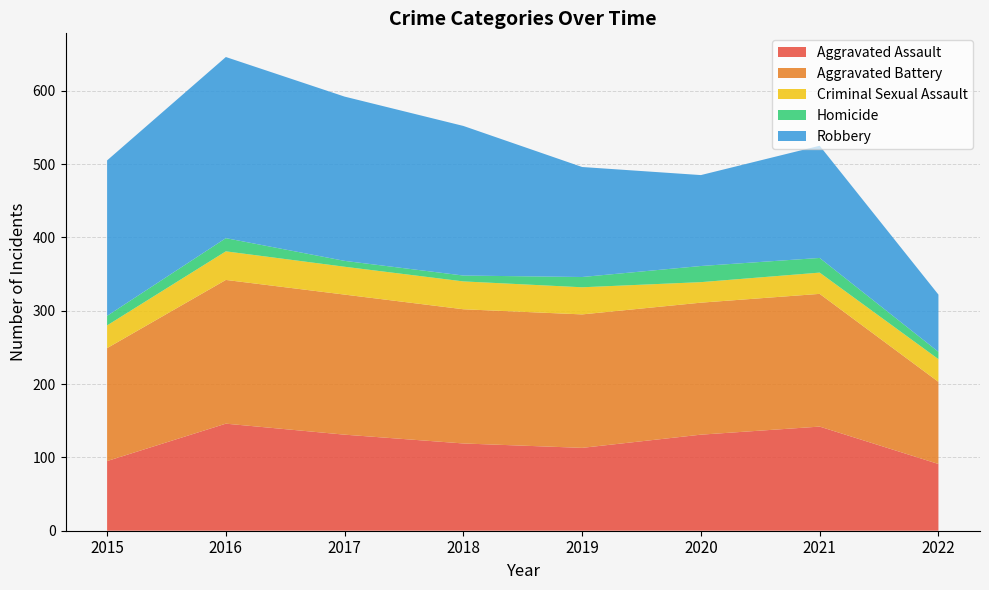

Reading left to right, extract all data points from this chart.

Aggravated Assault: 2015=95	2016=146	2017=131	2018=119	2019=113	2020=131	2021=142	2022=91
Aggravated Battery: 2015=154	2016=196	2017=191	2018=183	2019=182	2020=180	2021=181	2022=112
Criminal Sexual Assault: 2015=31	2016=39	2017=38	2018=38	2019=37	2020=28	2021=29	2022=31
Homicide: 2015=13	2016=18	2017=8	2018=8	2019=14	2020=22	2021=20	2022=10
Robbery: 2015=212	2016=247	2017=224	2018=204	2019=150	2020=124	2021=153	2022=78